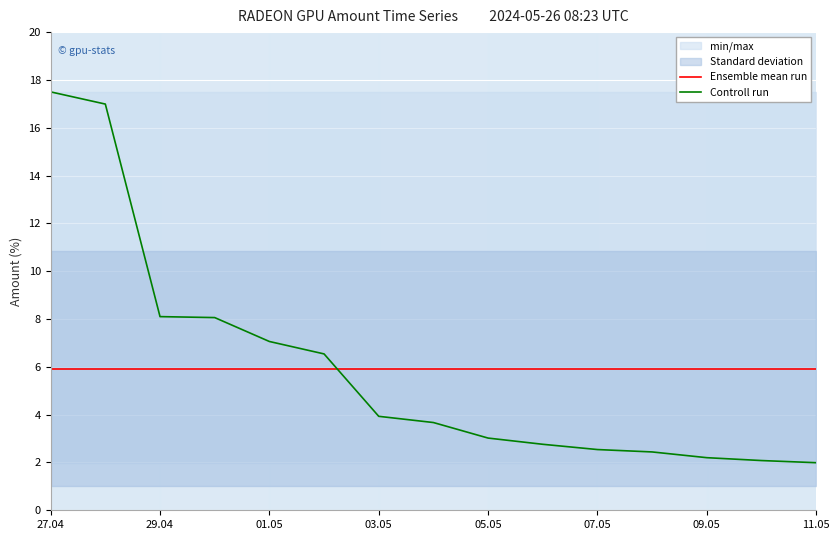

What is the minimum value for Controll run?

2.0